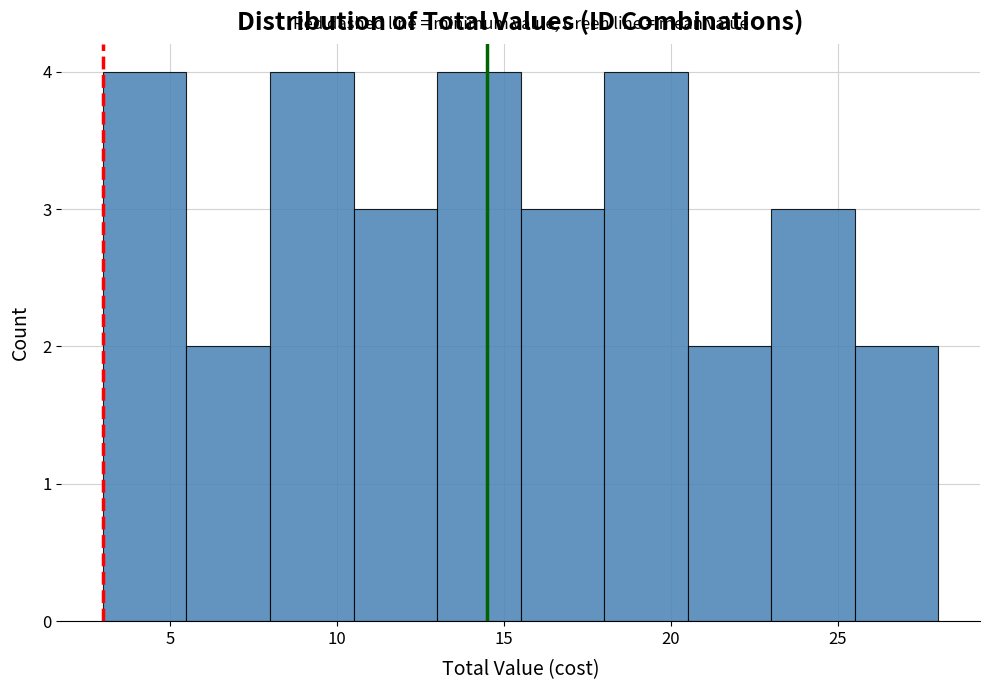

Reading left to right, list every bar in this chart as the range it spans on the x-axis followed by its height. The values are not printed on the chart, so give them approximately, as read against the axis.

3.0 to 5.5: 4
5.5 to 8.0: 2
8.0 to 10.5: 4
10.5 to 13.0: 3
13.0 to 15.5: 4
15.5 to 18.0: 3
18.0 to 20.5: 4
20.5 to 23.0: 2
23.0 to 25.5: 3
25.5 to 28.0: 2